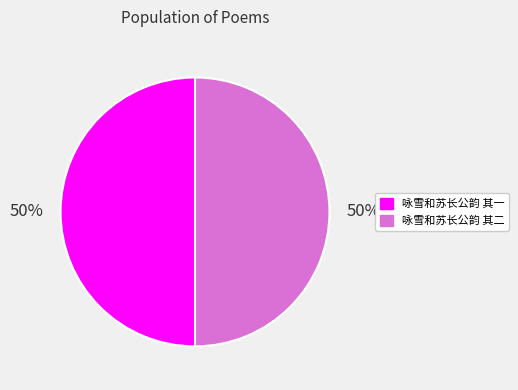

Do 咏雪和苏长公韵 其二 and 咏雪和苏长公韵 其一 together represent more than half of the pie?

Yes